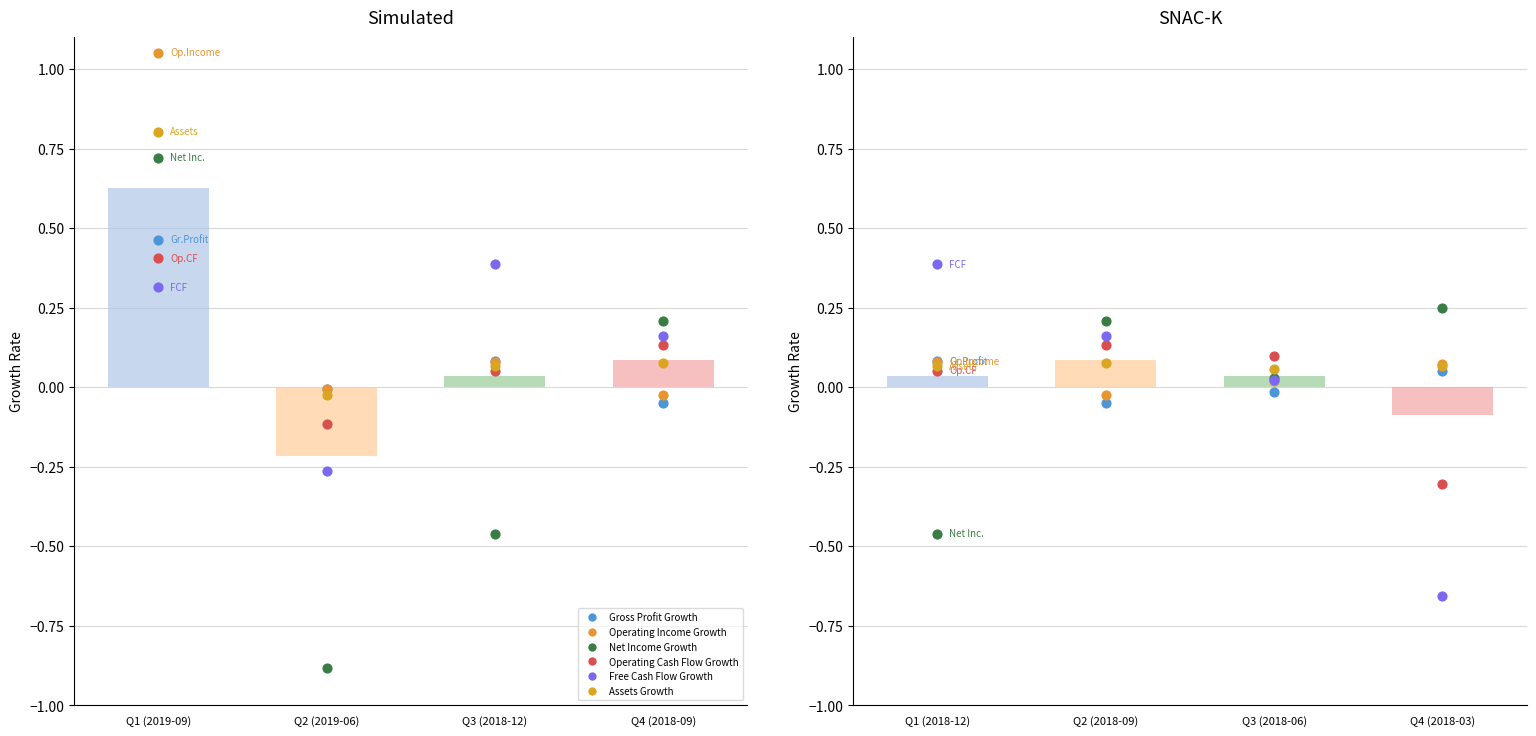

At how many categories does at least one series exceed 1?

1